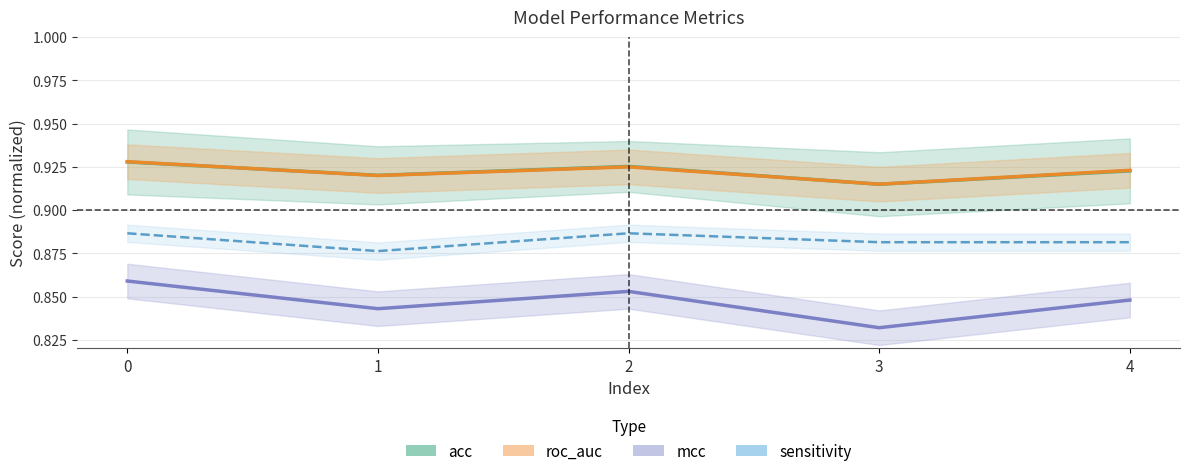

Which series has the largest range (max minus min)?

mcc